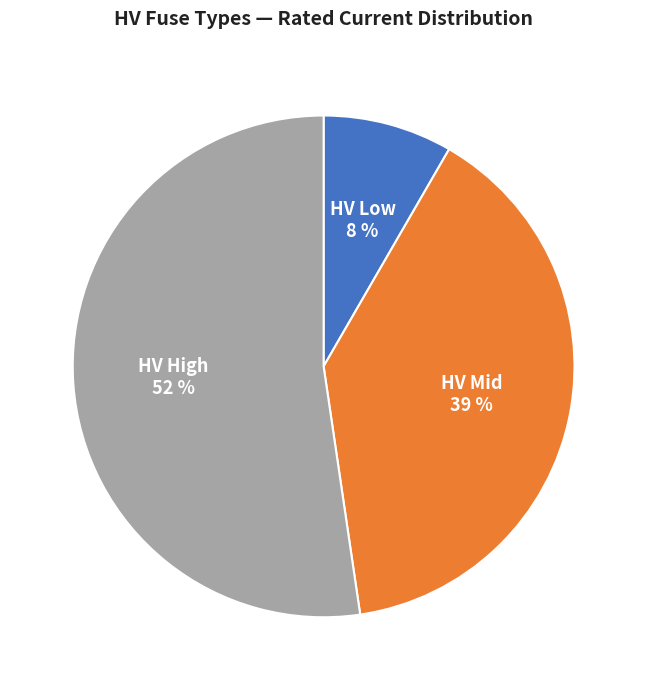

How many segments does this pie chart have?

3